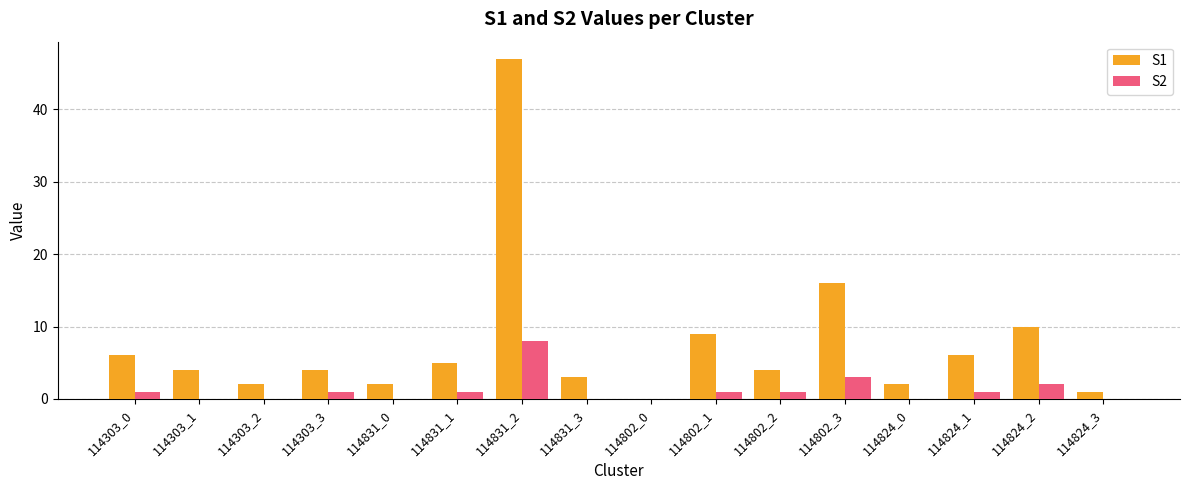

The S1 series shows 2 at 114824_0. True or false?

True